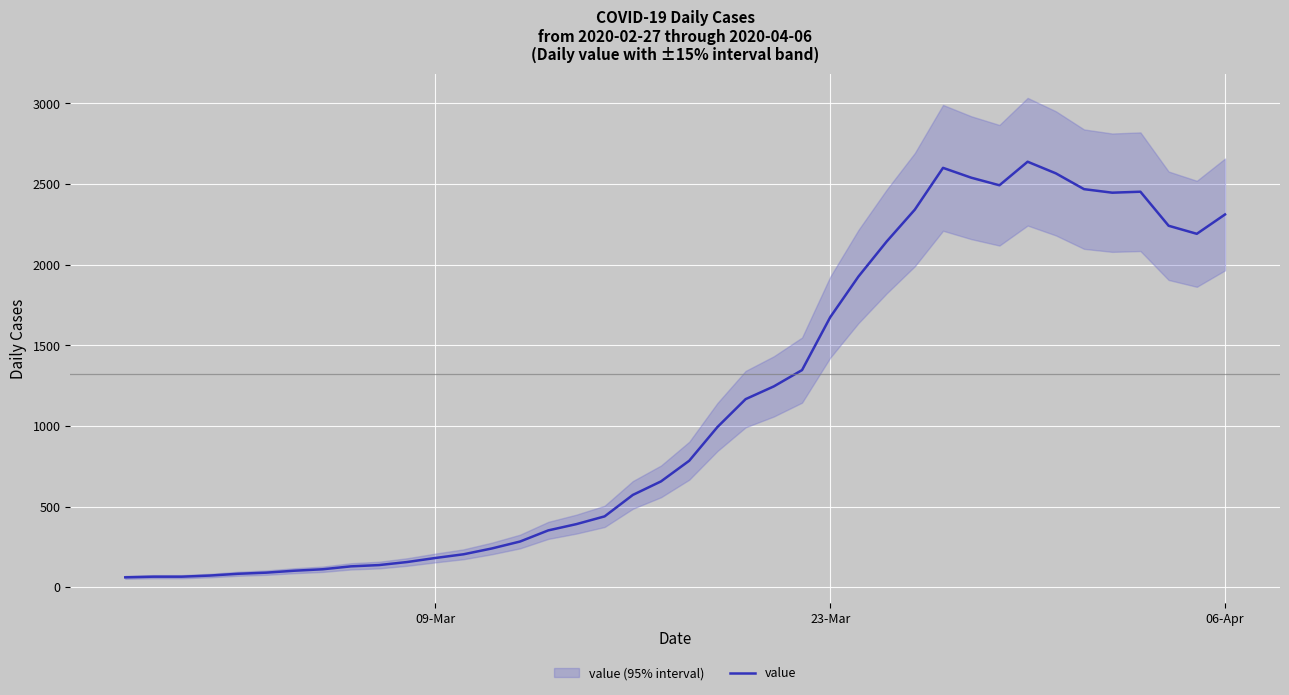

Reading right to left, transcribe all the data shown in this chart.

2311	2191	2241	2452	2446	2468	2566	2638	2492	2539	2600	2341	2143	1926	1674	1346	1245	1166	993	784	656	572	439	391	352	283	240	204	181	156	137	129	111	102	90	83	72	65	65	61